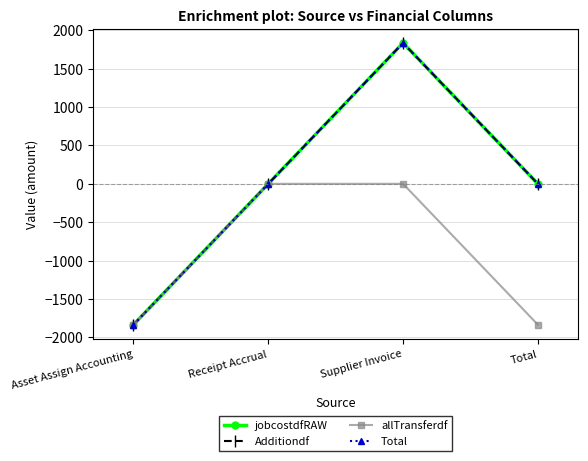

Reading left to right, extract all data points from this chart.

jobcostdfRAW: Asset Assign Accounting=-1835.9	Receipt Accrual=0.0	Supplier Invoice=1835.9	Total=0.0
Additiondf: Asset Assign Accounting=-1835.9	Receipt Accrual=0.0	Supplier Invoice=1835.9	Total=0.0
allTransferdf: Asset Assign Accounting=-1835.9	Receipt Accrual=0.0	Supplier Invoice=0.0	Total=-1835.9
Total: Asset Assign Accounting=-1835.9	Receipt Accrual=0.0	Supplier Invoice=1835.9	Total=0.0